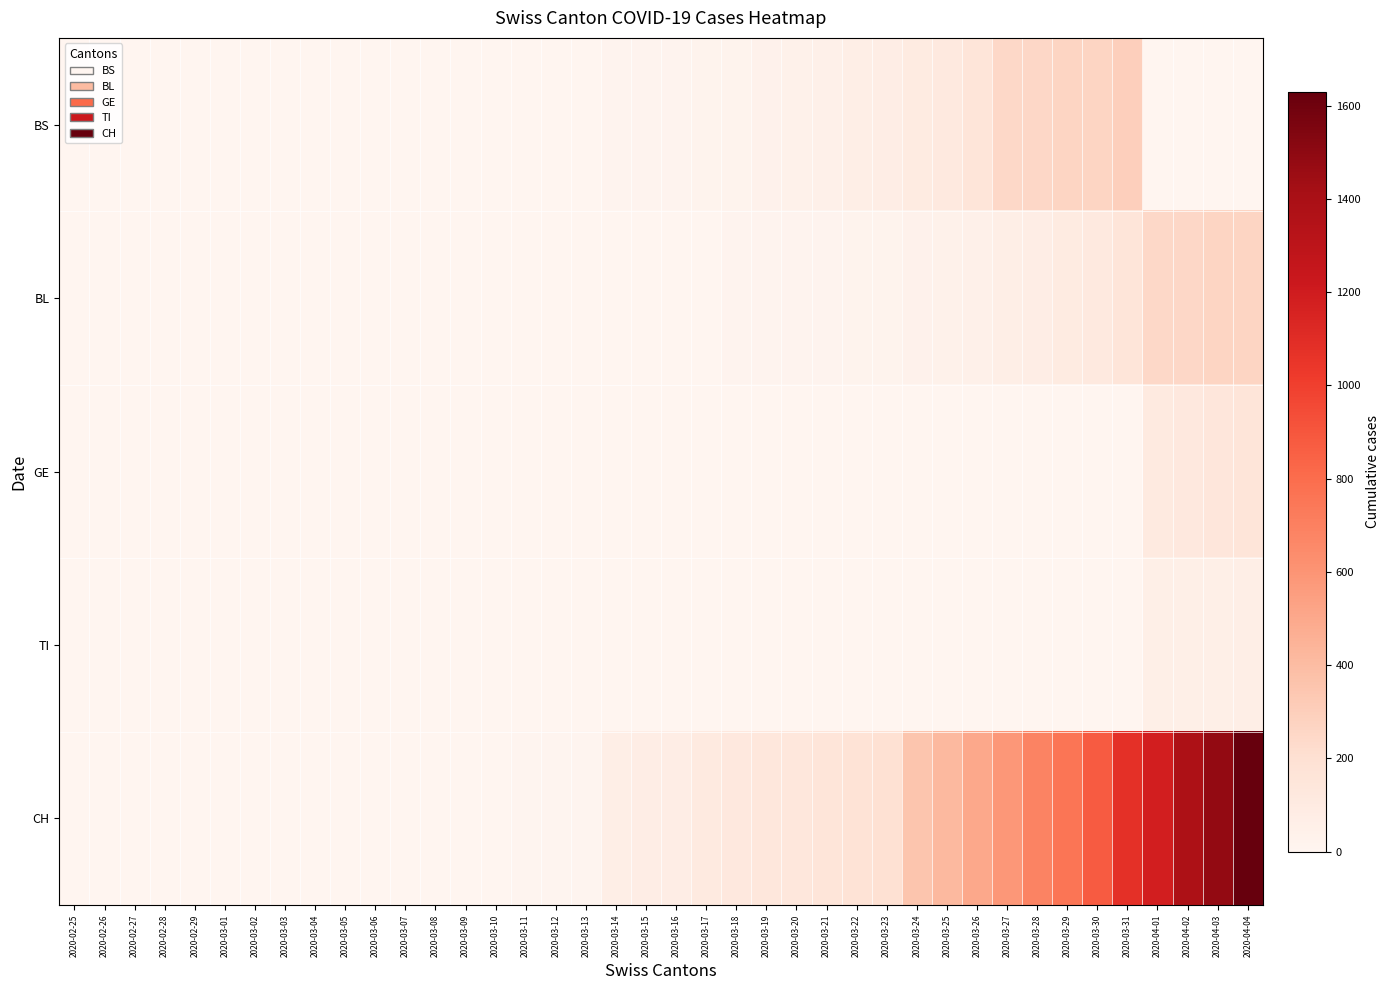

What is the spread (max minus min) of values at 2020-03-12?

9